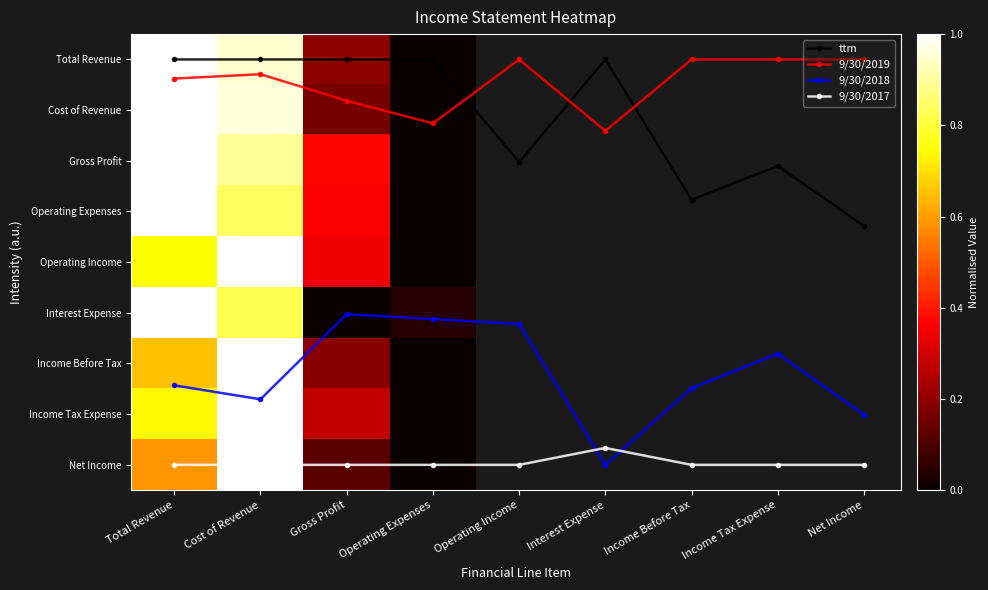

The Interest Expense series shows 0.0 at Gross Profit. True or false?

True